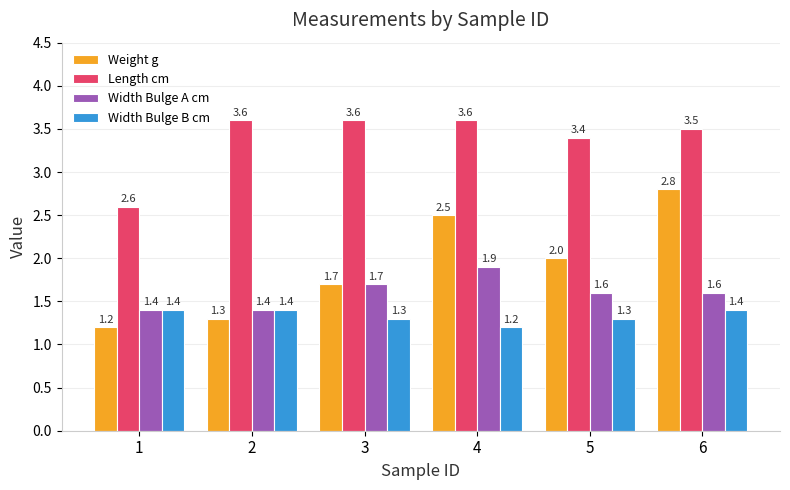

What is the total value across all series at 5?

8.3